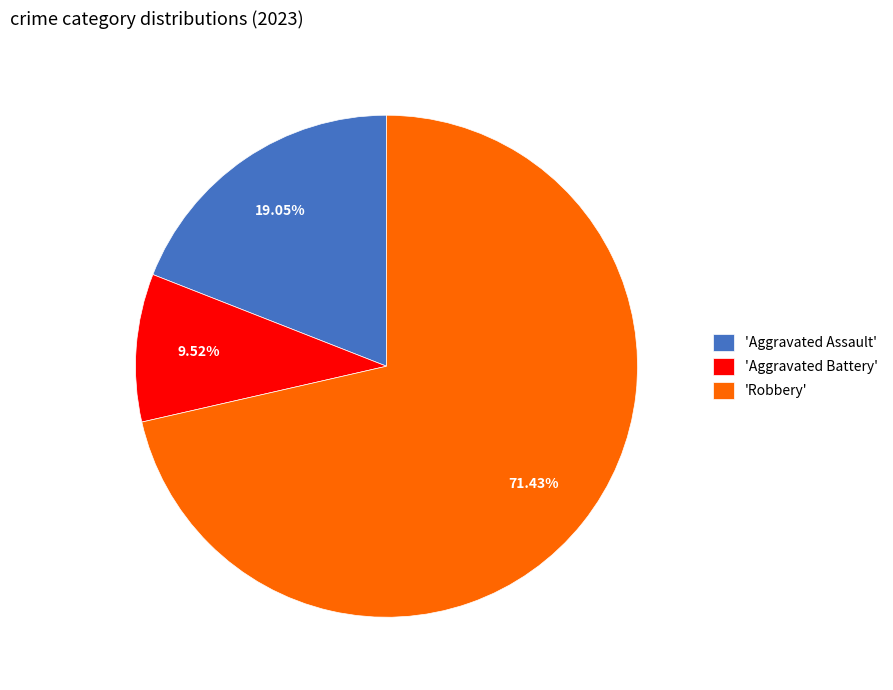

Which slice represents more than half of the pie?

'Robbery'